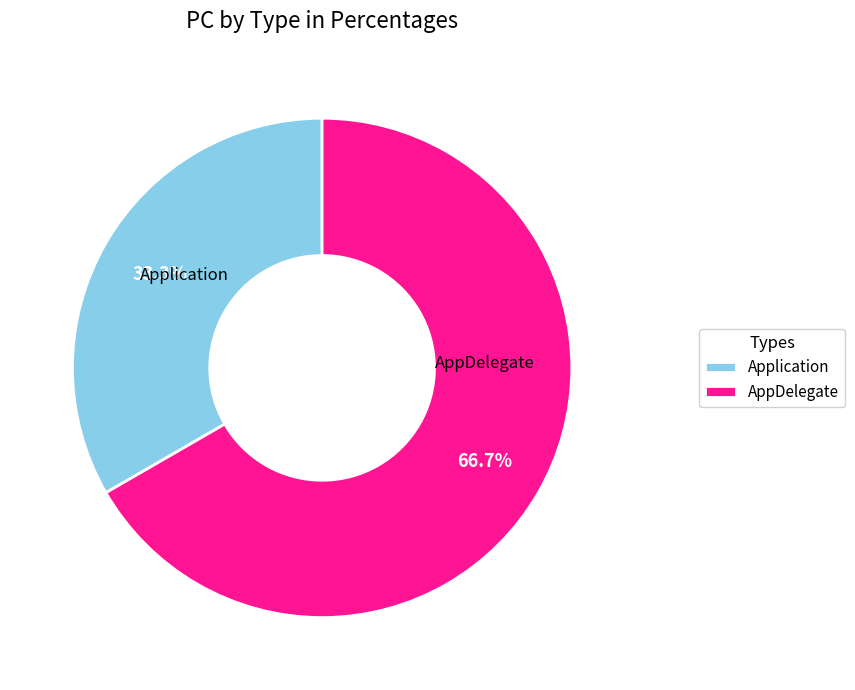

What is the majority slice?

AppDelegate